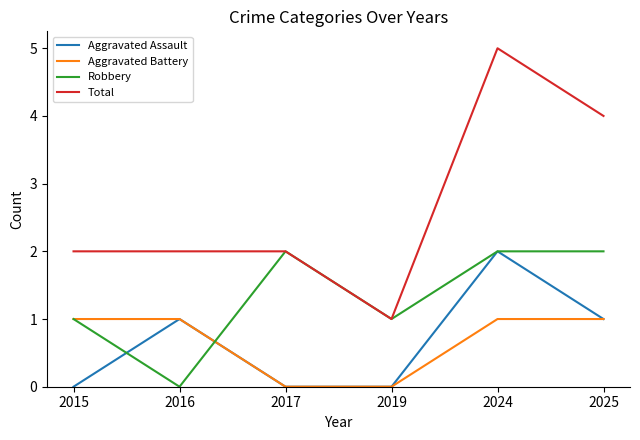

Reading right to left, what are all the values shown in this chart?

Aggravated Assault: 2025=1	2024=2	2019=0	2017=0	2016=1	2015=0
Aggravated Battery: 2025=1	2024=1	2019=0	2017=0	2016=1	2015=1
Robbery: 2025=2	2024=2	2019=1	2017=2	2016=0	2015=1
Total: 2025=4	2024=5	2019=1	2017=2	2016=2	2015=2